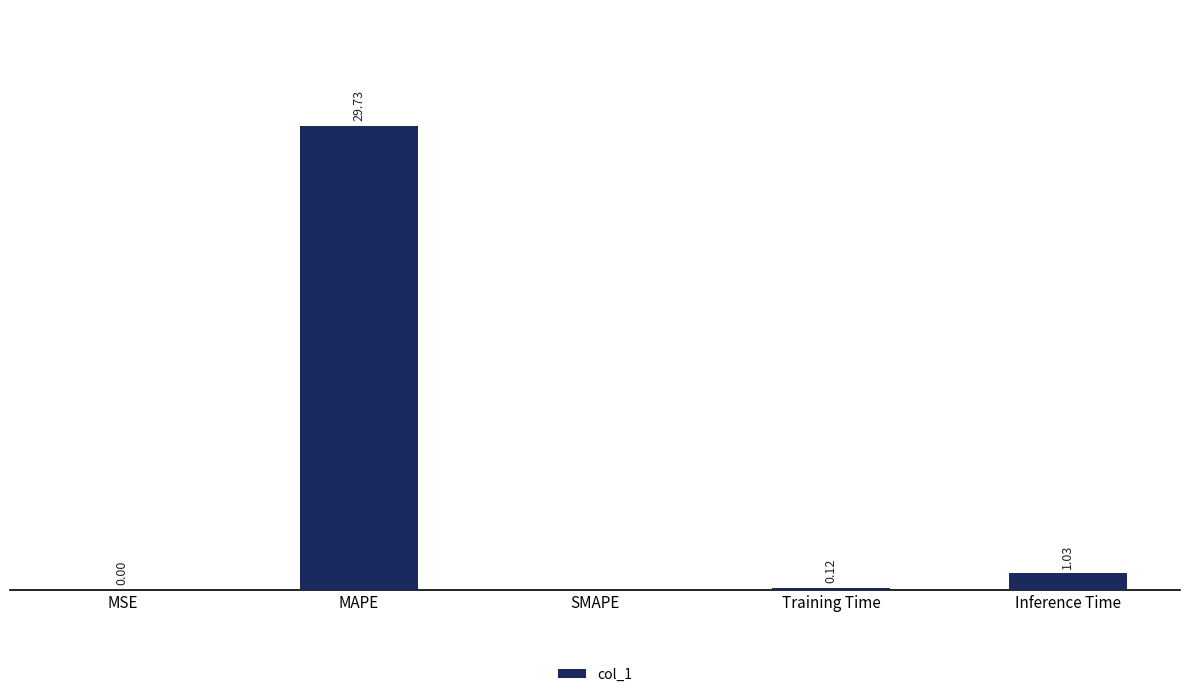

At which label is the value closest to 14?

Inference Time